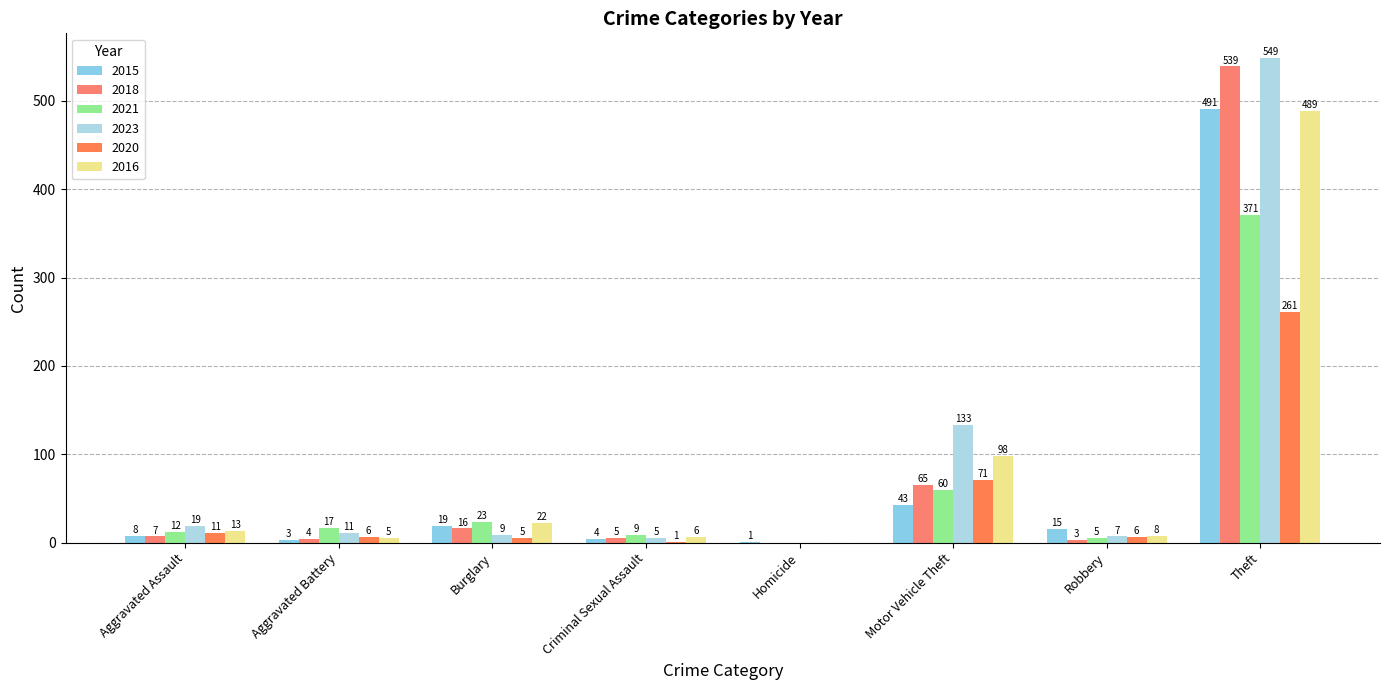

What is the difference between the second highest and minimum values in the 2020 series?

71